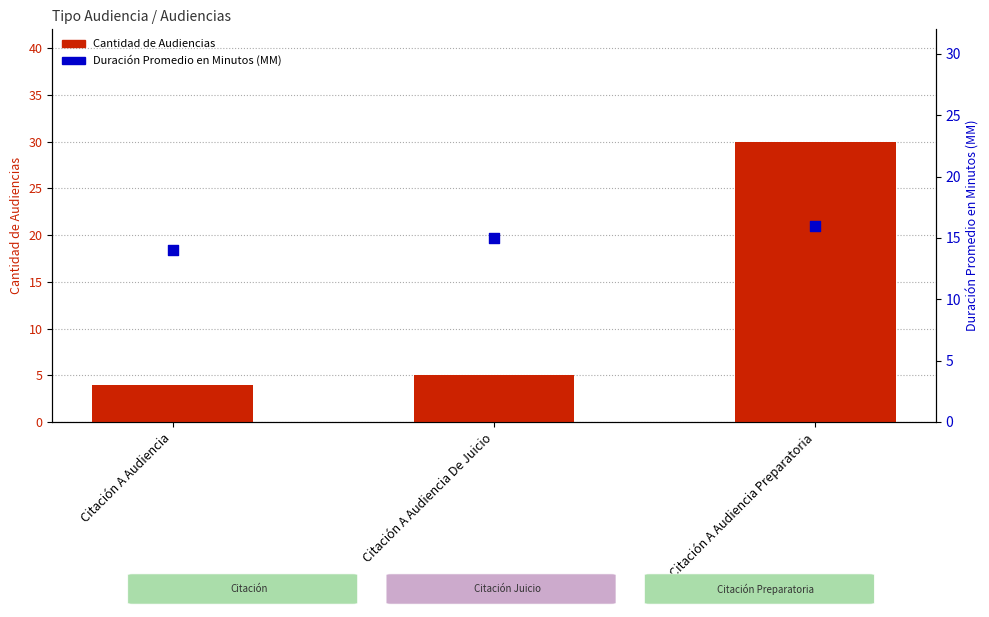

At which category is the sum across all series the highest?

Citación A Audiencia Preparatoria